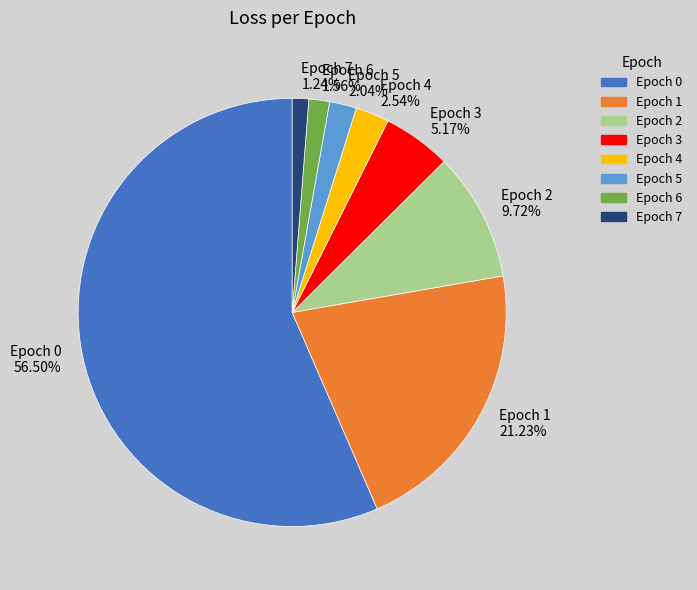

Between Epoch 4 2.54% and Epoch 6 1.56%, which is larger?

Epoch 4 2.54%